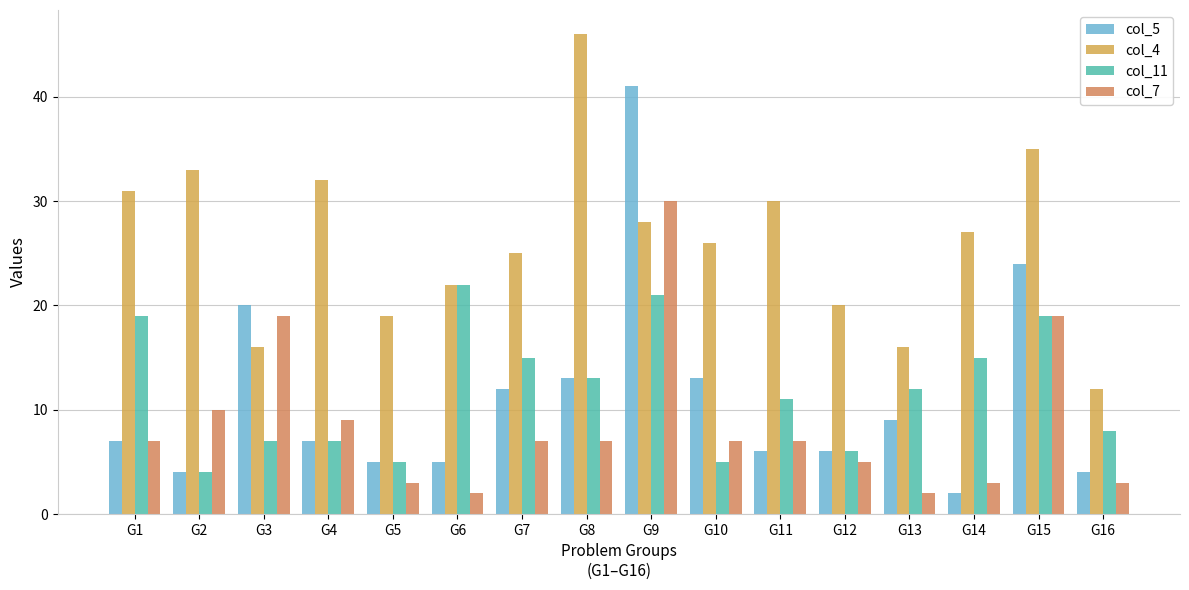

What is the greatest value displayed?

46